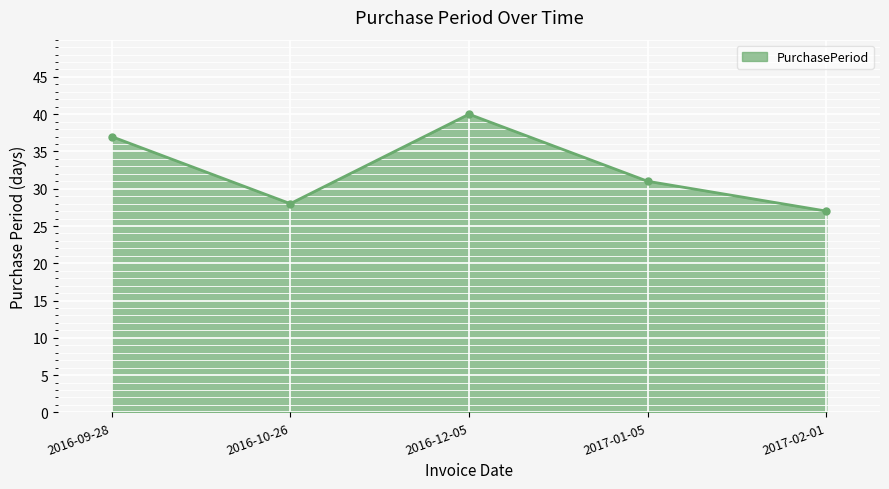

How many lines are shown in the chart?

1